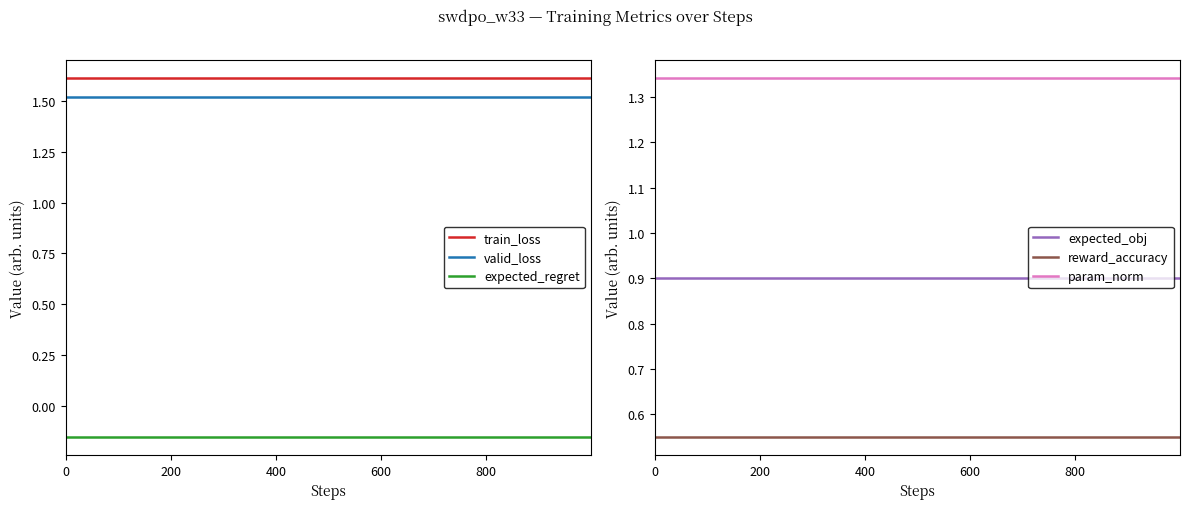

Which series has the largest total across all categories?

train_loss